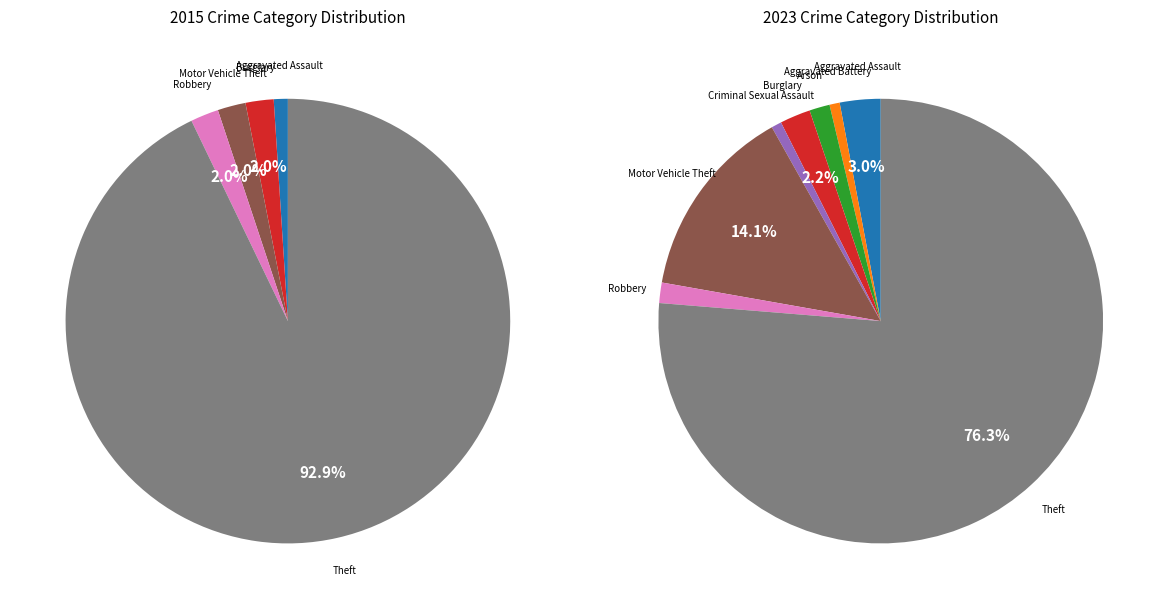

To the nearest percent, what is the average slice percentage?

12%